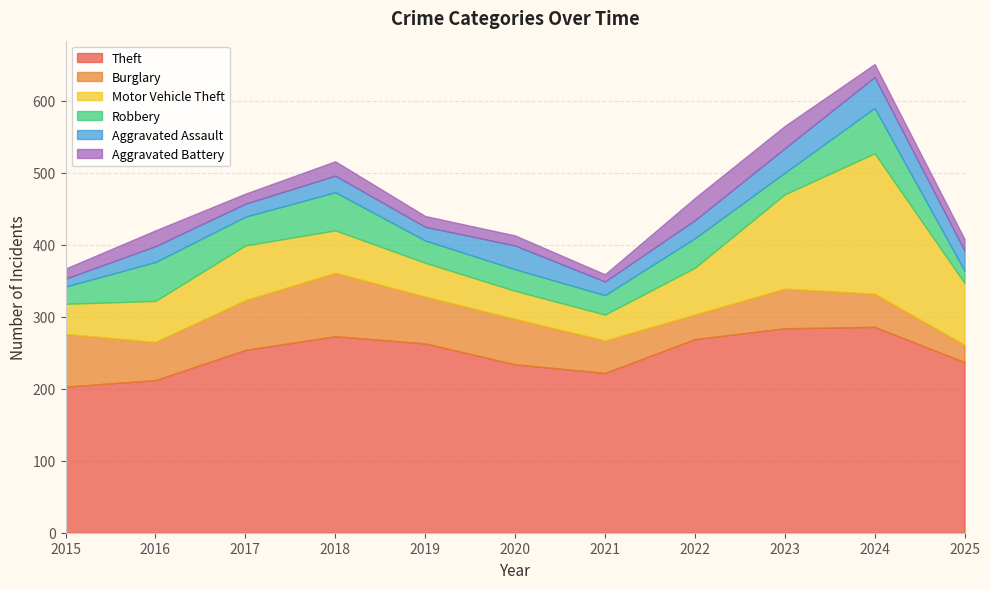

What is the minimum value for Aggravated Assault?

11